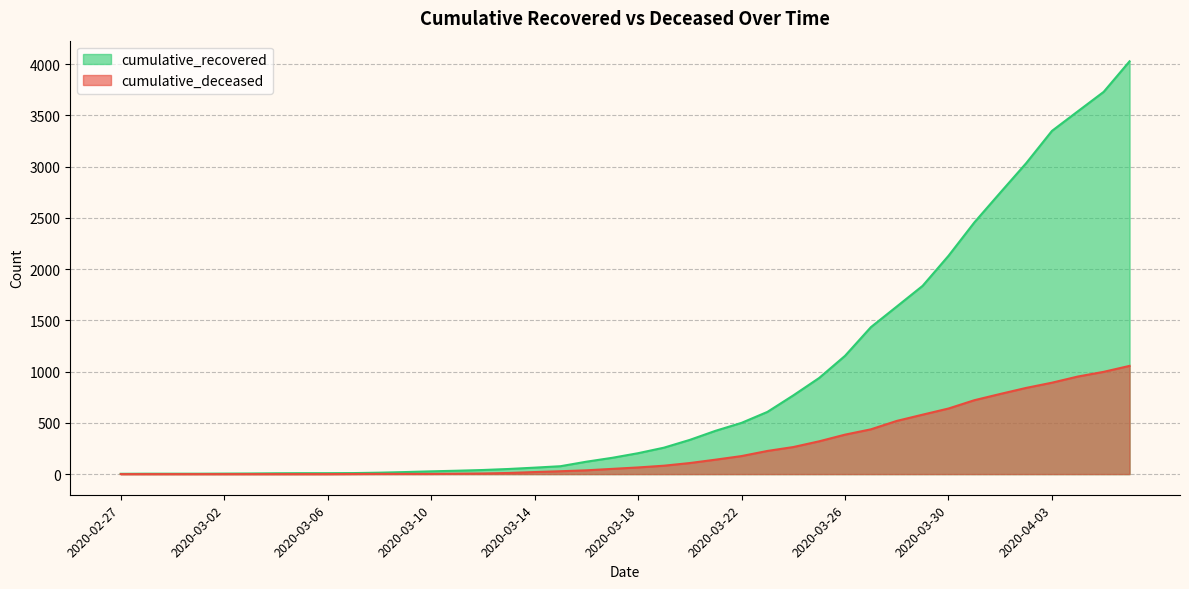

Rank the series by their maximum value, from highest to lowest.

cumulative_recovered, cumulative_deceased